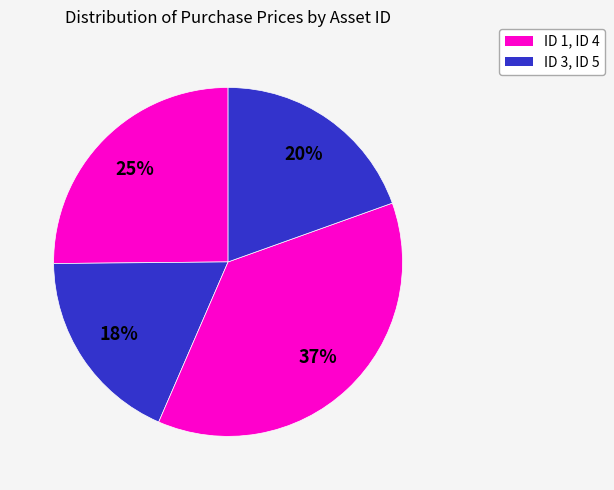

Which category has the smallest portion of the pie?

ID 3